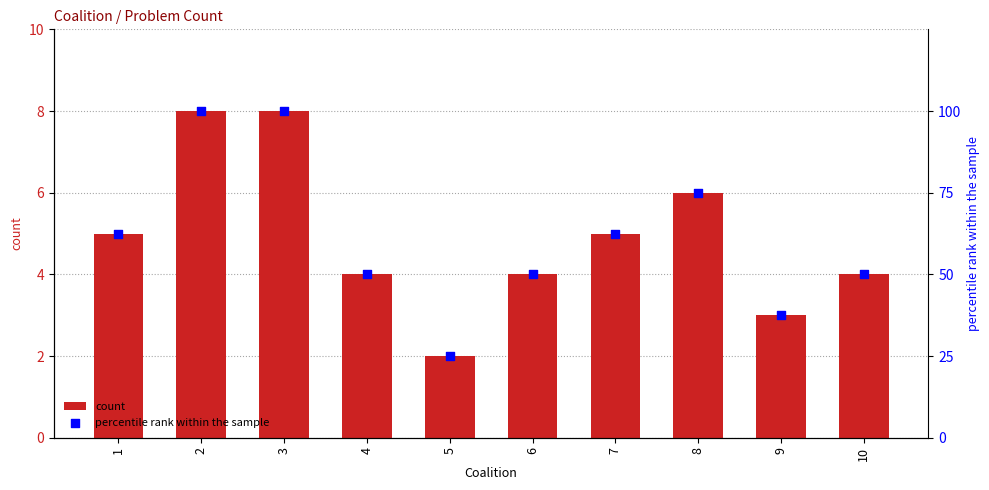

Which series has the widest spread of Y values?

percentile rank within the sample